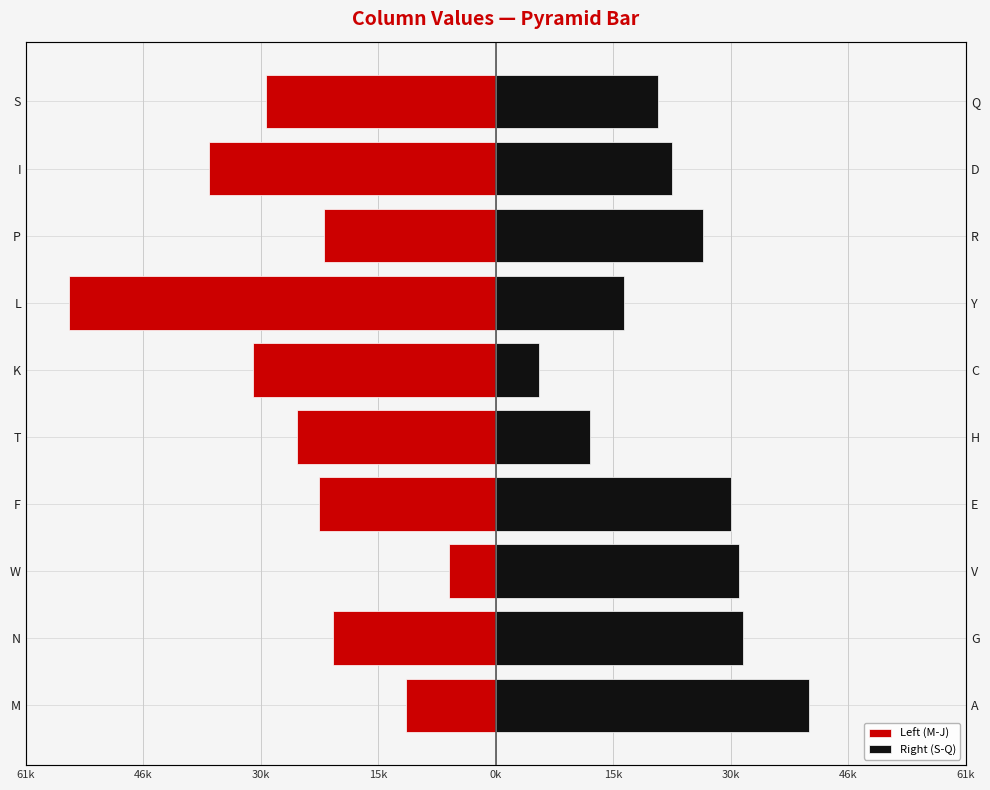

What is the difference between the maximum and second lowest values in the Right (S-Q) series?

28880